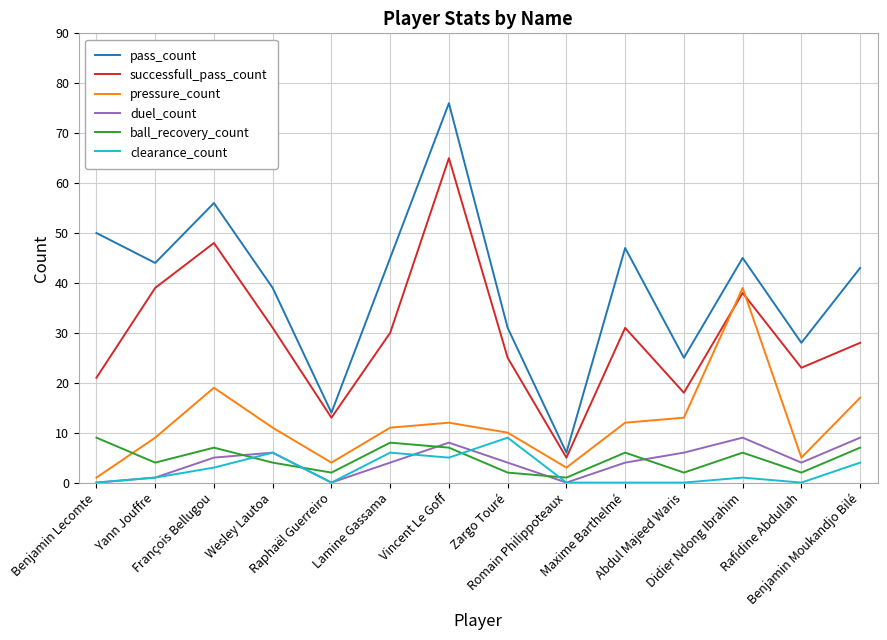

Which series has the largest range (max minus min)?

pass_count